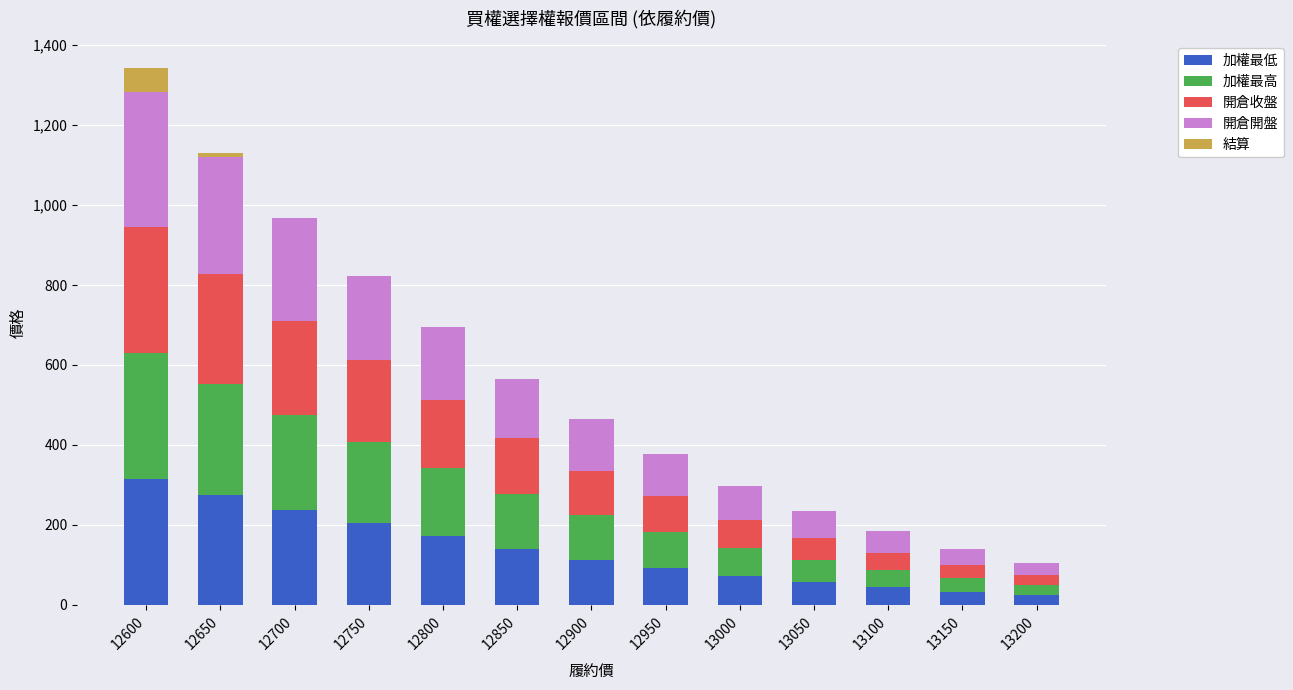

At which category is the sum across all series the highest?

12600